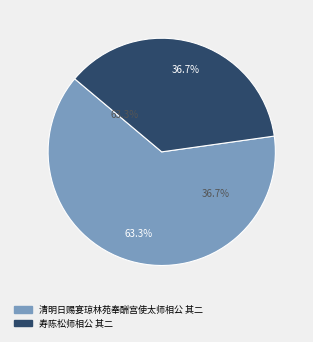

Is the sum of 寿陈松师相公 其二 and 清明日赐宴琼林苑奉酬宫使太师相公 其二 greater than half?

Yes